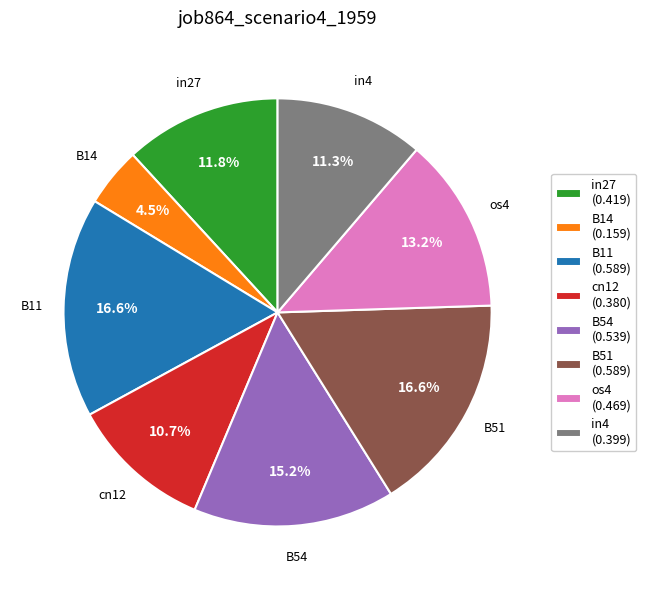

Which category has the smallest portion of the pie?

B14